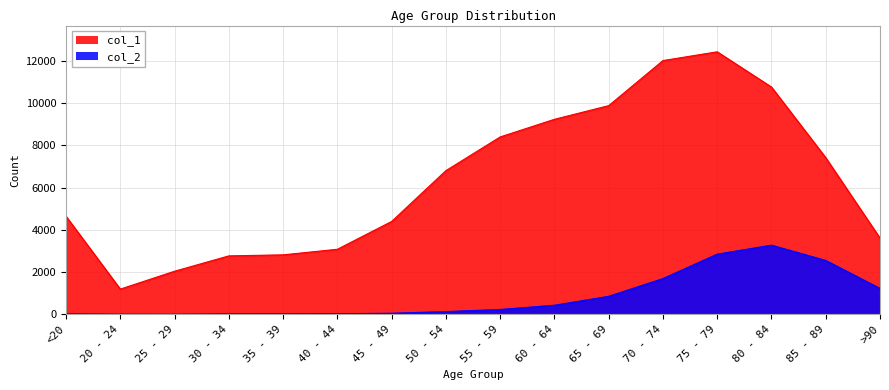

Which series has the widest spread of values?

col_1